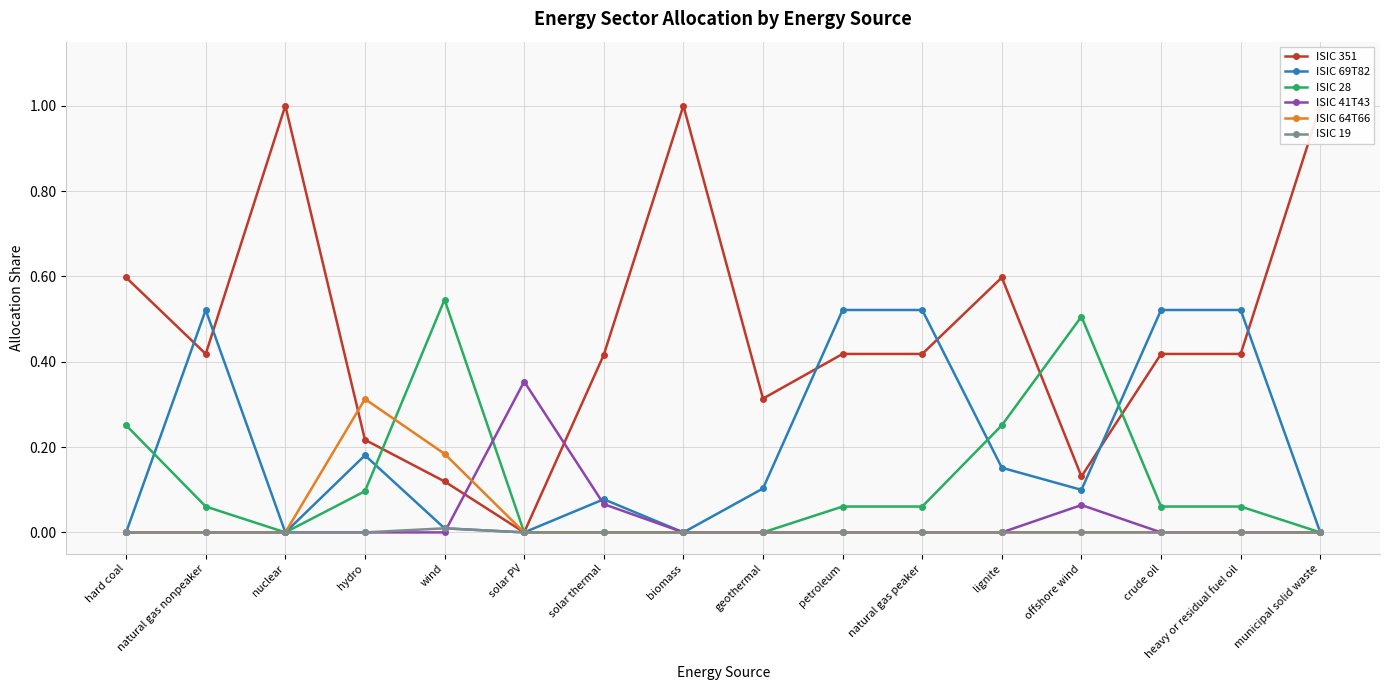

What is the total value across all series at wind?

0.9